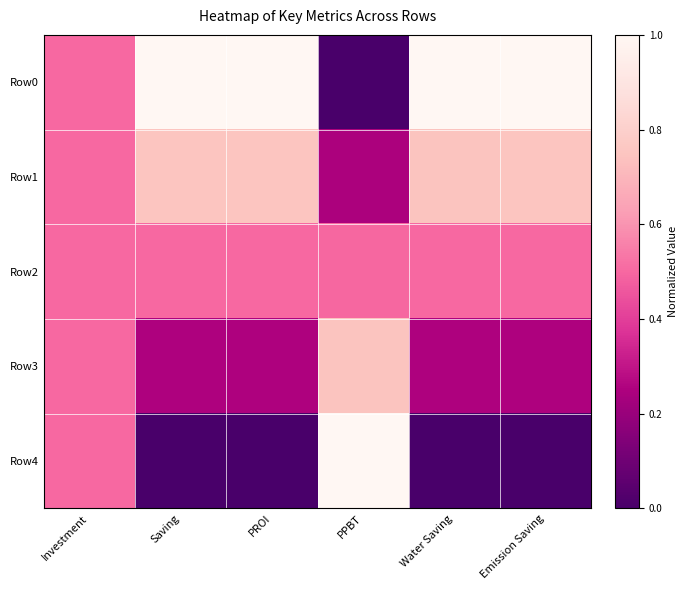

Reading left to right, transcribe all the data shown in this chart.

Row0: Investment=0.5	Saving=1.0	PROI=1.0	PPBT=0.0	Water Saving=1.0	Emission Saving=1.0
Row1: Investment=0.5	Saving=0.8	PROI=0.8	PPBT=0.2	Water Saving=0.7	Emission Saving=0.8
Row2: Investment=0.5	Saving=0.5	PROI=0.5	PPBT=0.5	Water Saving=0.5	Emission Saving=0.5
Row3: Investment=0.5	Saving=0.3	PROI=0.3	PPBT=0.7	Water Saving=0.3	Emission Saving=0.3
Row4: Investment=0.5	Saving=0.0	PROI=0.0	PPBT=1.0	Water Saving=0.0	Emission Saving=0.0